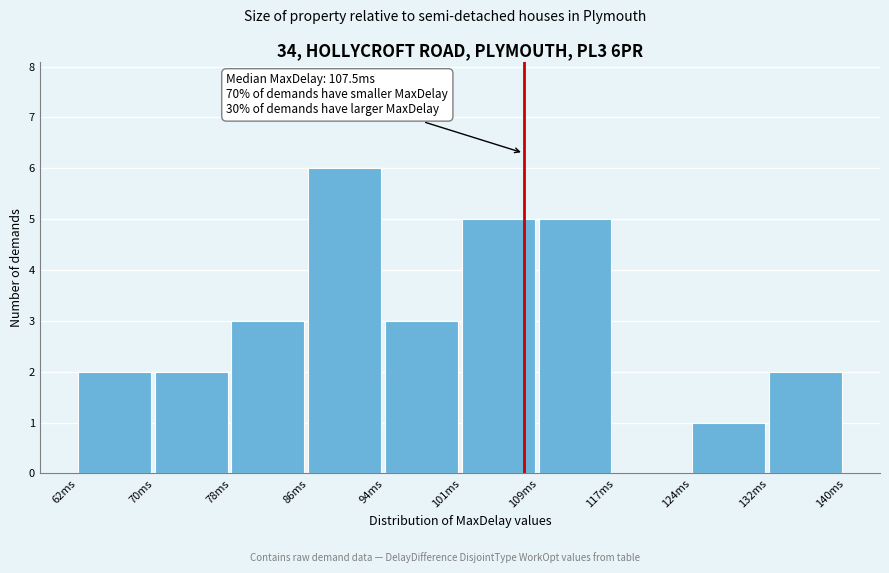

Over which range of the x-axis is the bar tallest?

86 to 94